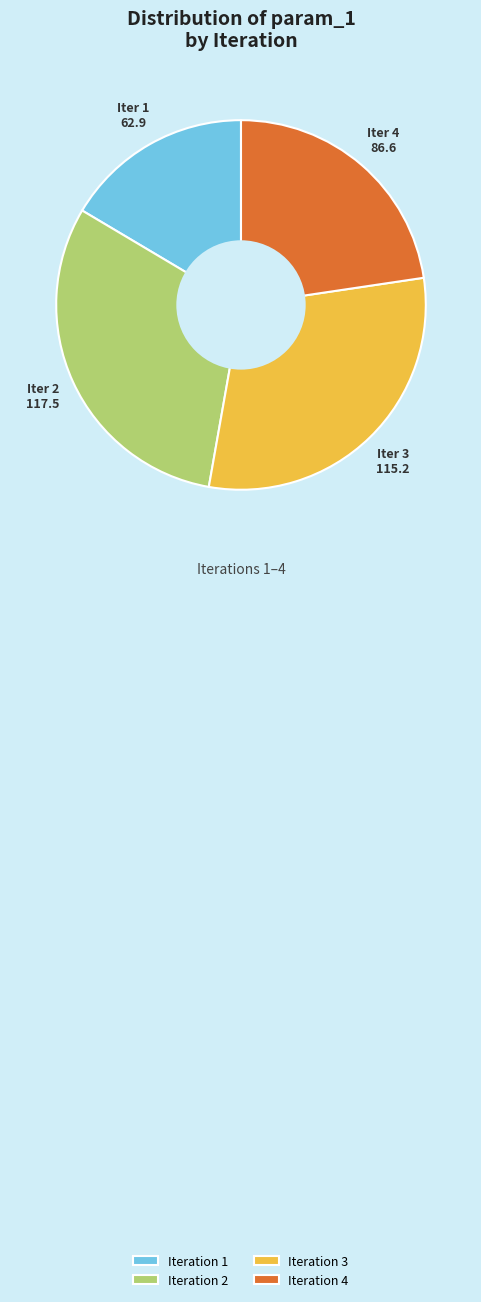

How many segments does this pie chart have?

4